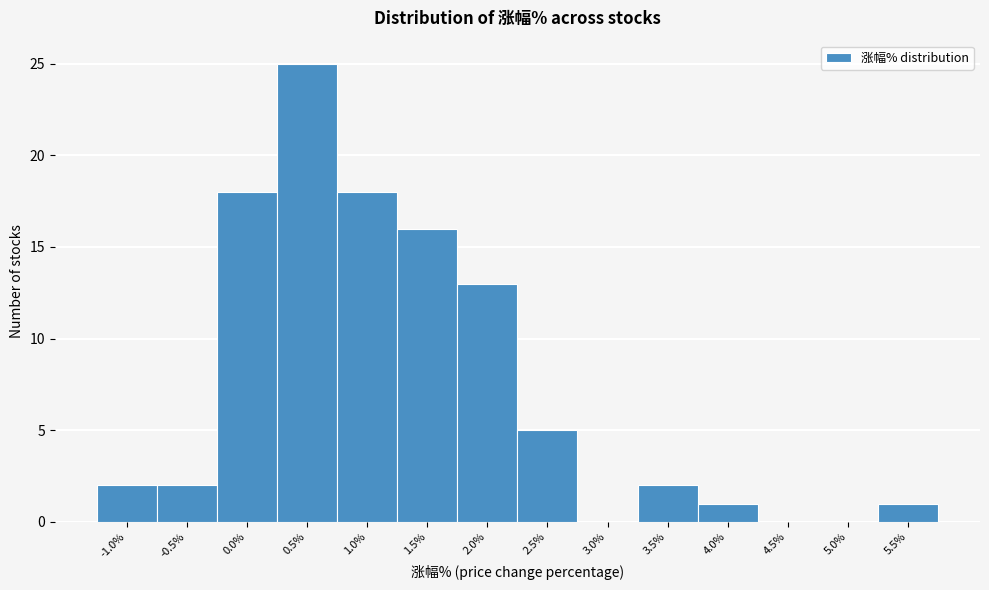

Reading left to right, transcribe all the data shown in this chart.

-1.0%=2	-0.5%=2	0.0%=18	0.5%=25	1.0%=18	1.5%=16	2.0%=13	2.5%=5	3.0%=0	3.5%=2	4.0%=1	4.5%=0	5.0%=0	5.5%=1